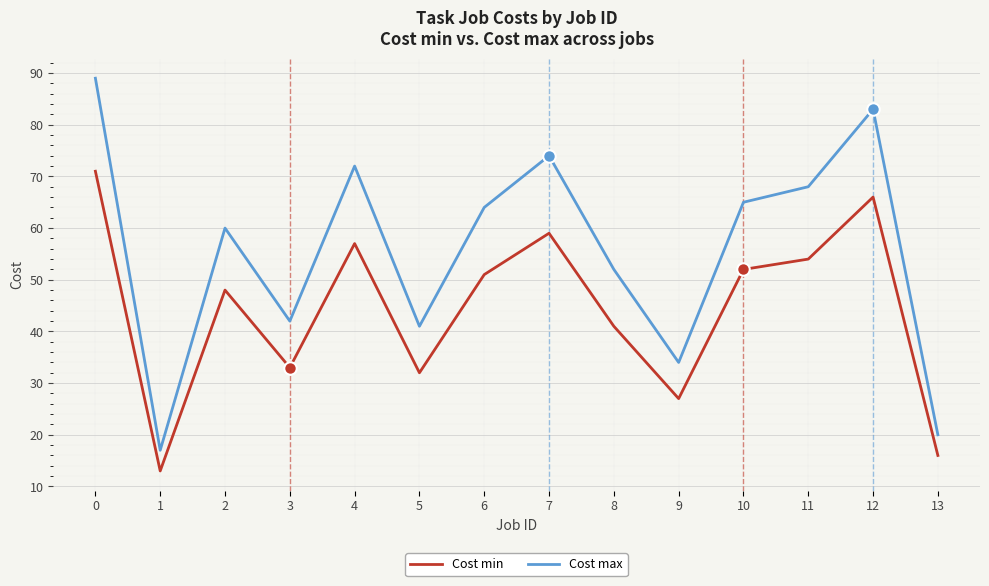

What is the sum of the Cost min values at 9 and 12?

93